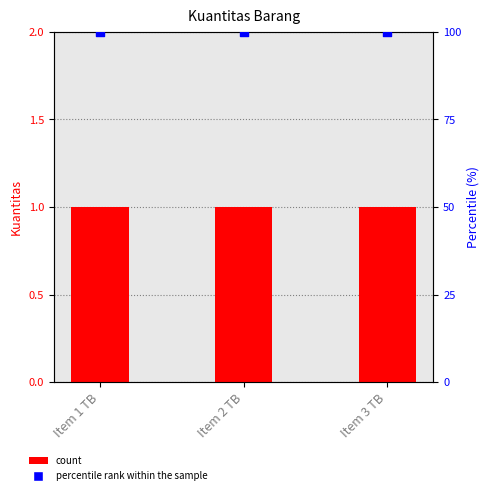

Which series reaches the minimum Y coordinate?

Kuantitas